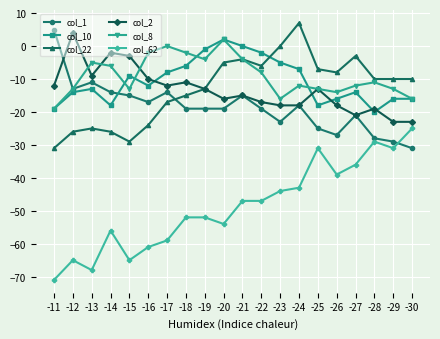

What is the sum of all col_62 values?

-975